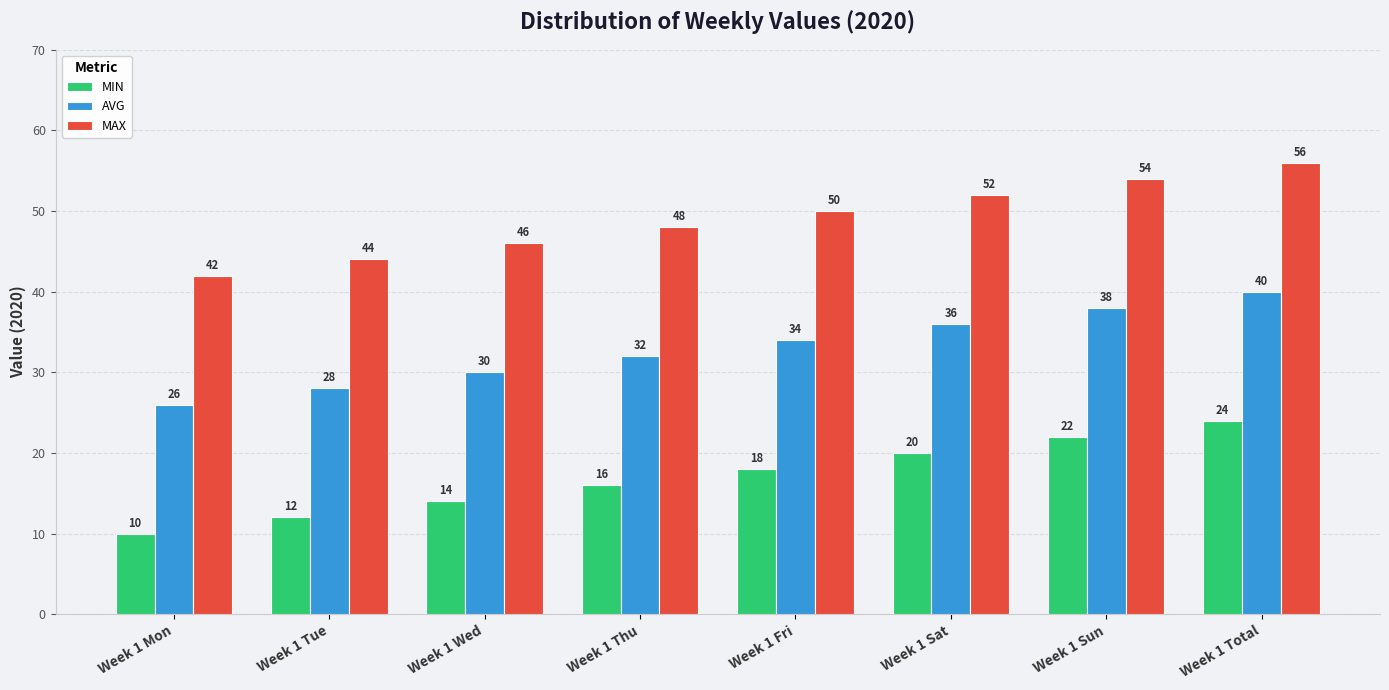

What is the difference between the MIN values at Week 1 Mon and Week 1 Sat?

10